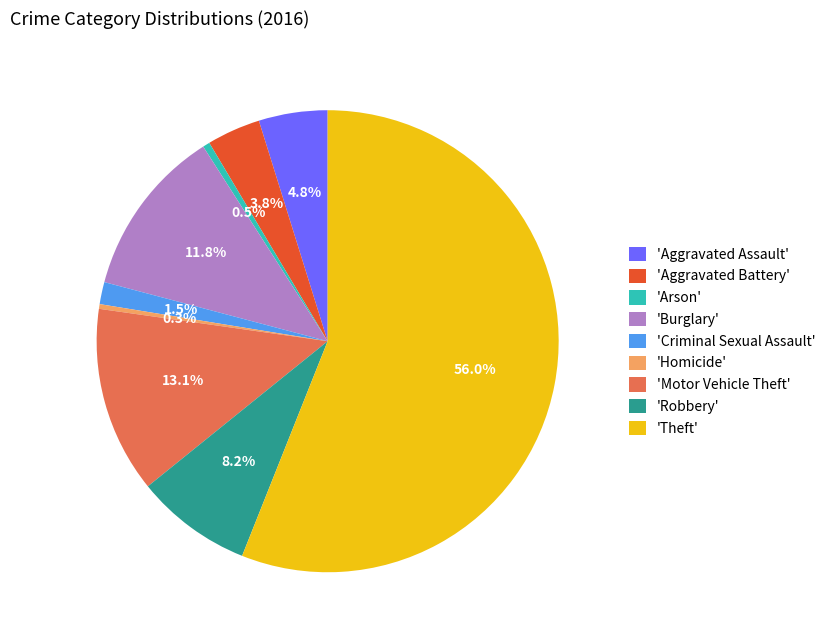

Count the number of slices in the pie.

9